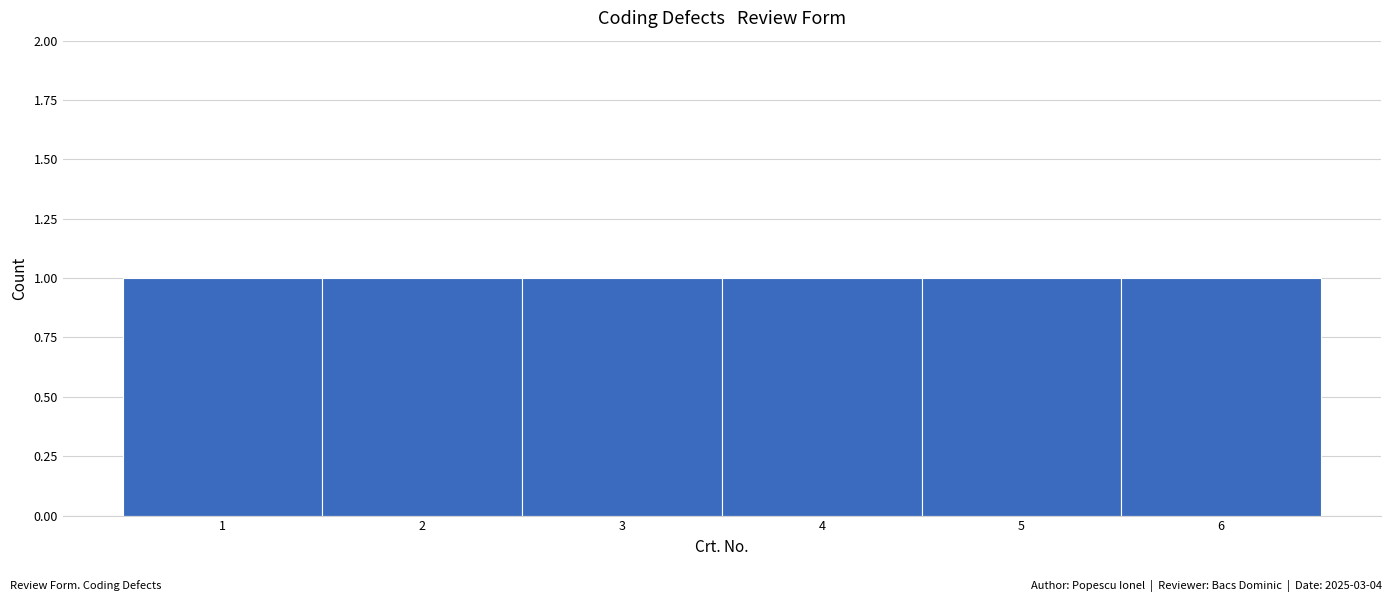

What is the height of the bar covering 0.5 to 1.5 on the x-axis? The values are not printed on the chart, so give them approximately, as read against the axis.

1